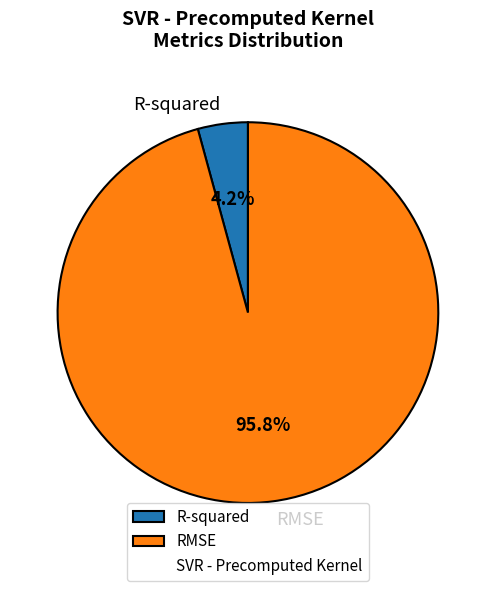

Is the sum of RMSE and R-squared greater than half?

Yes